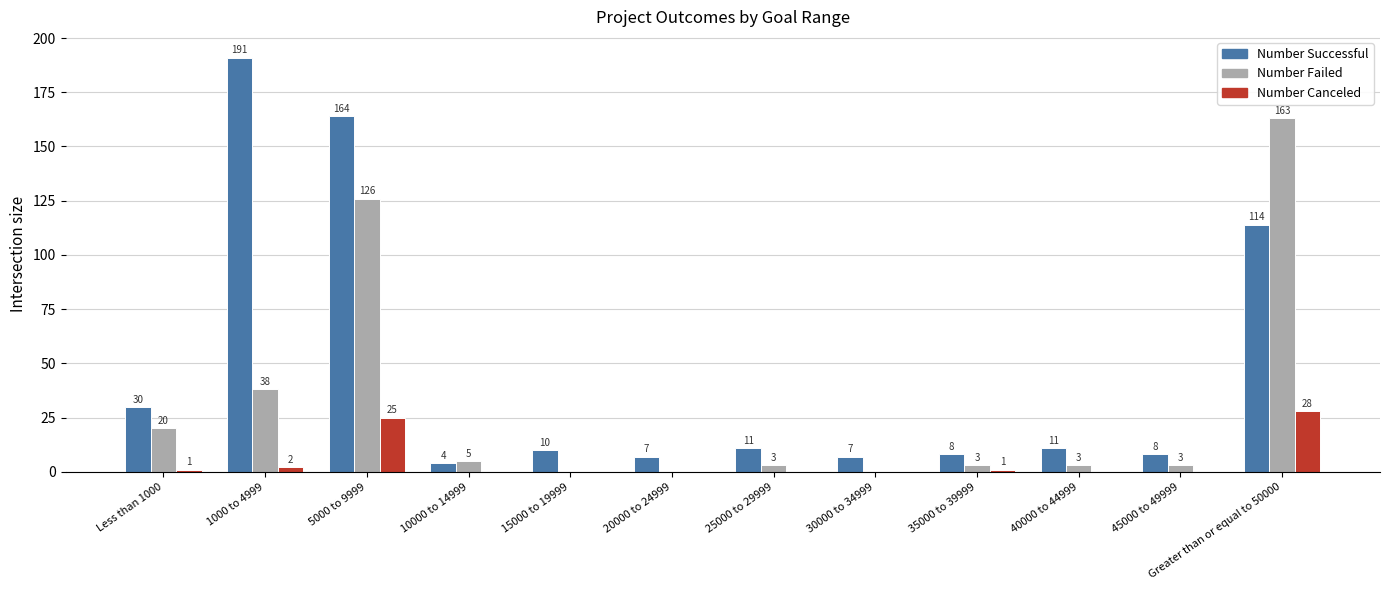

How many distinct data groups are displayed?

3